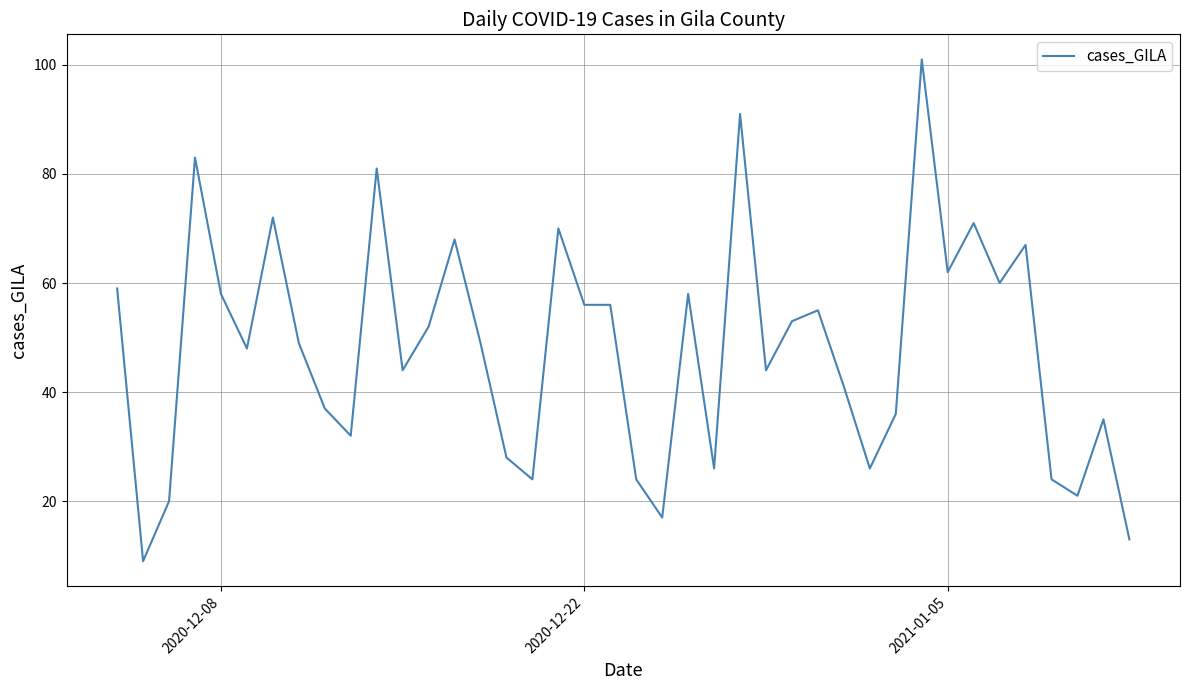

What is the maximum value shown in the chart?

101